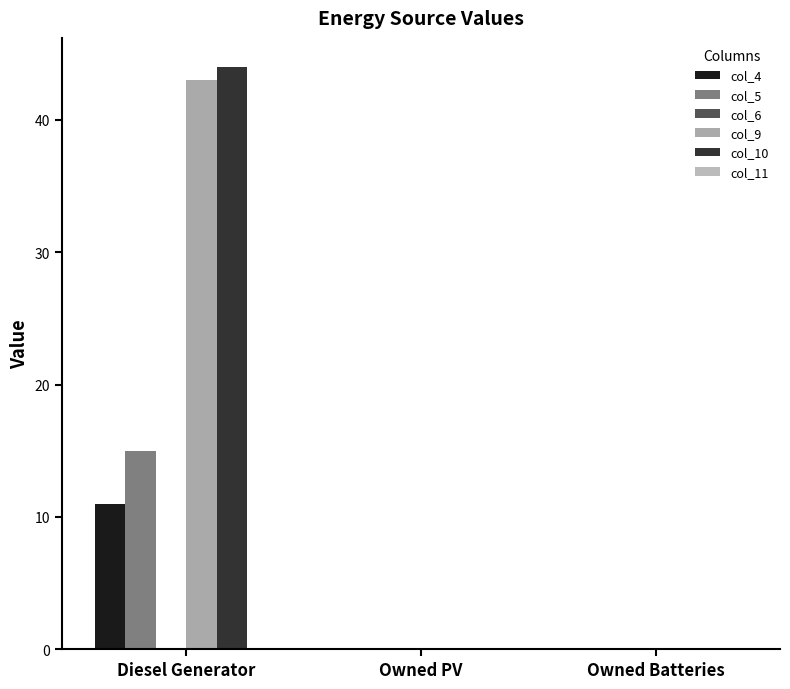

What is the label of the 1st bar from the left?

Diesel Generator